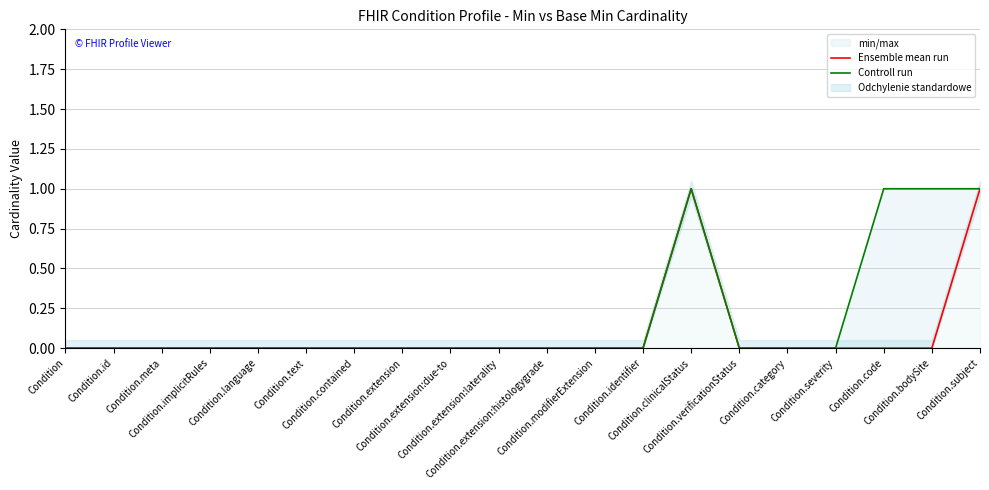

The Ensemble mean run series shows 0 at Condition.extension:due-to. True or false?

True